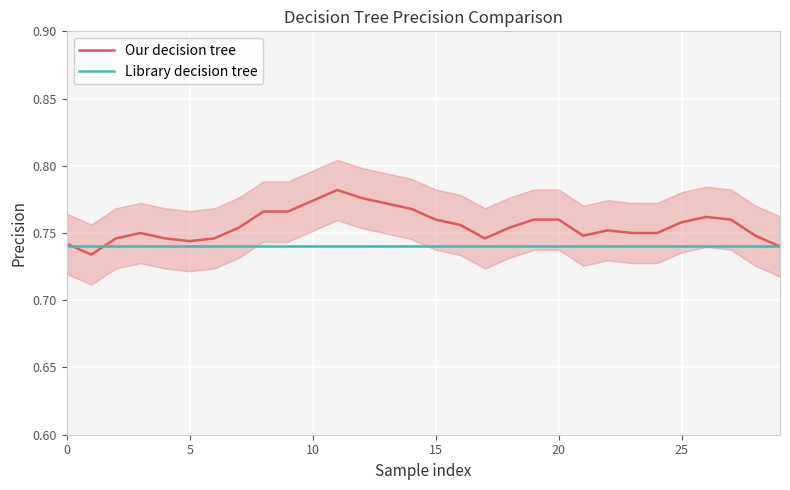

What is the total value across all series at 28?

1.5